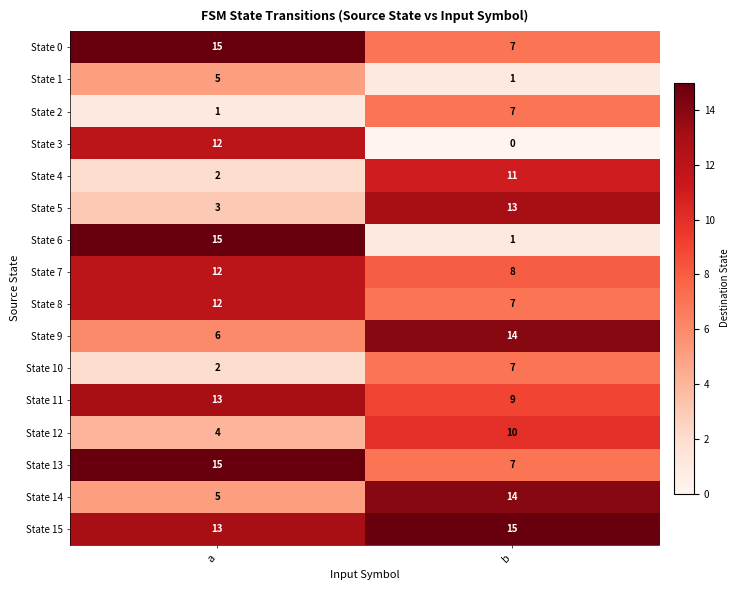

What is the spread (max minus min) of values at b?

15